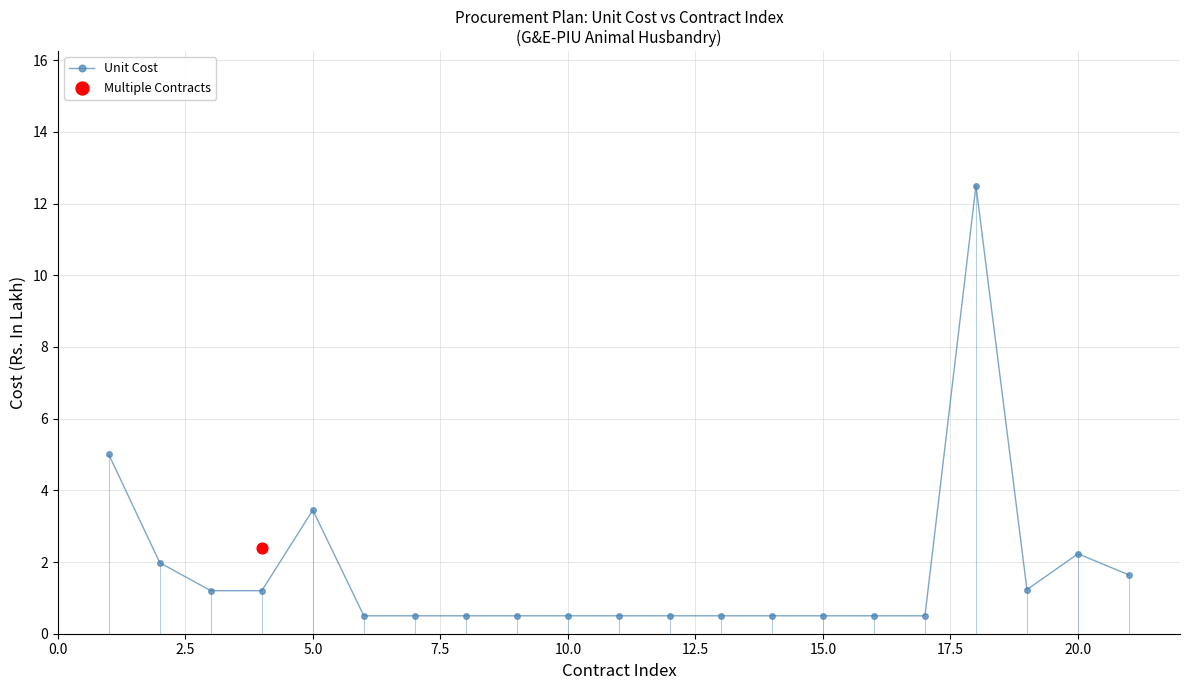

The Unit Cost series shows 0.5 at 15.0. True or false?

True